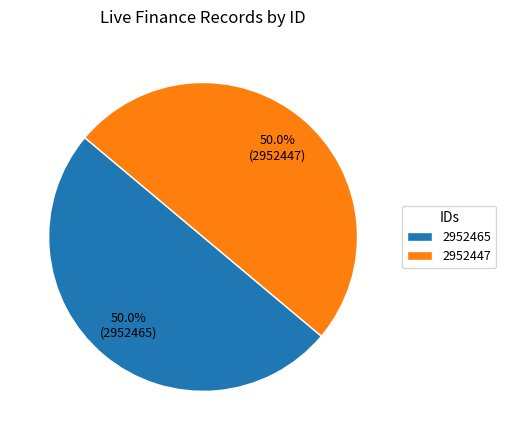

To the nearest percent, what is the combined percentage of 2952447 and 2952465?

100%